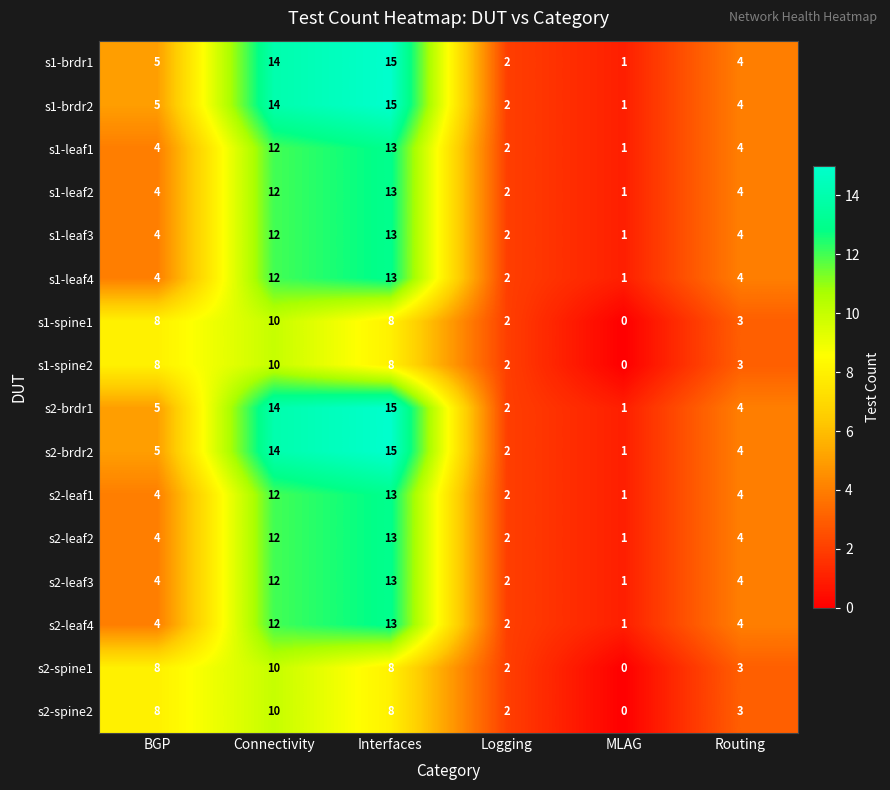

Which category has the highest value in the s1-leaf4 series?

Interfaces